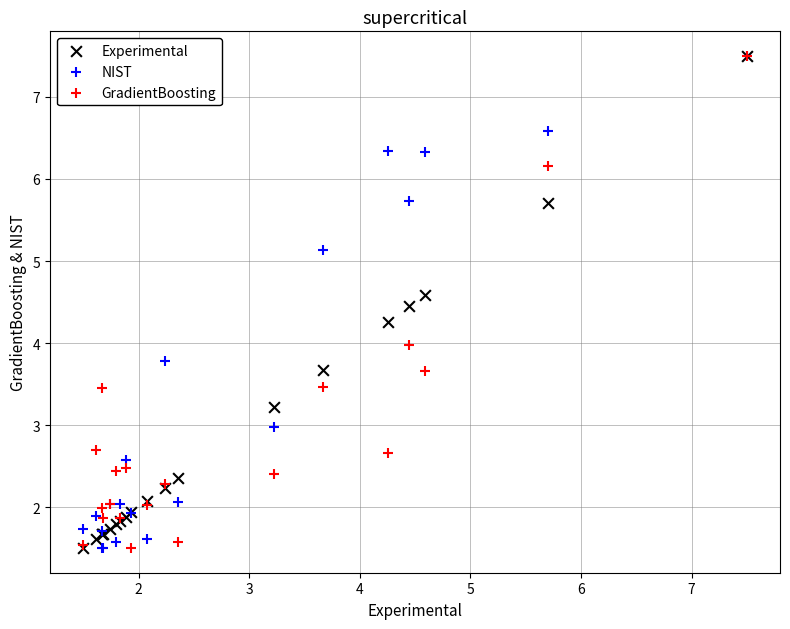

What are all the series names shown in the legend?

Experimental, NIST, GradientBoosting